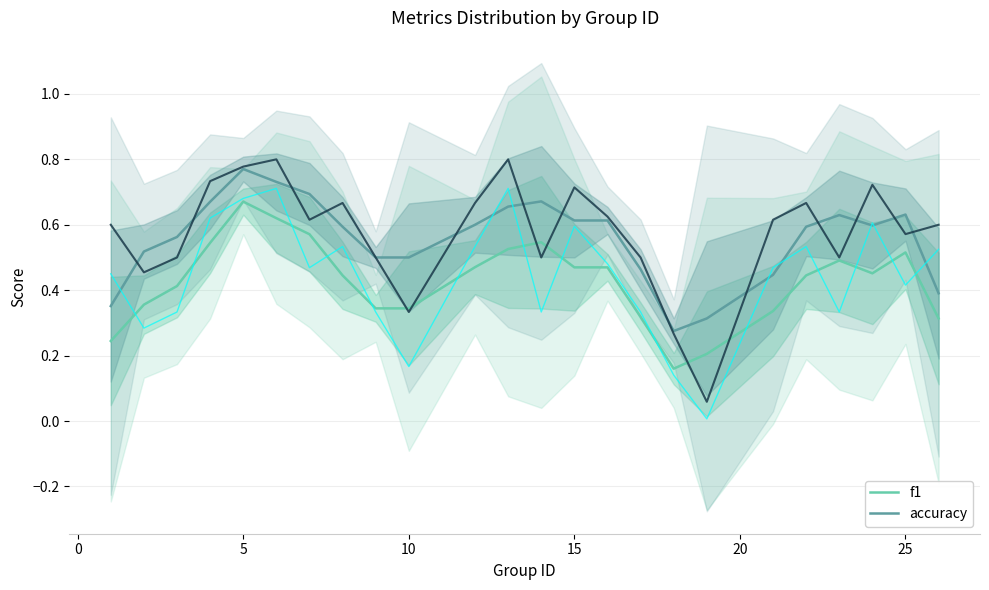

In accuracy, how many points are lower than both neighbors (excluding endpoints)?

3